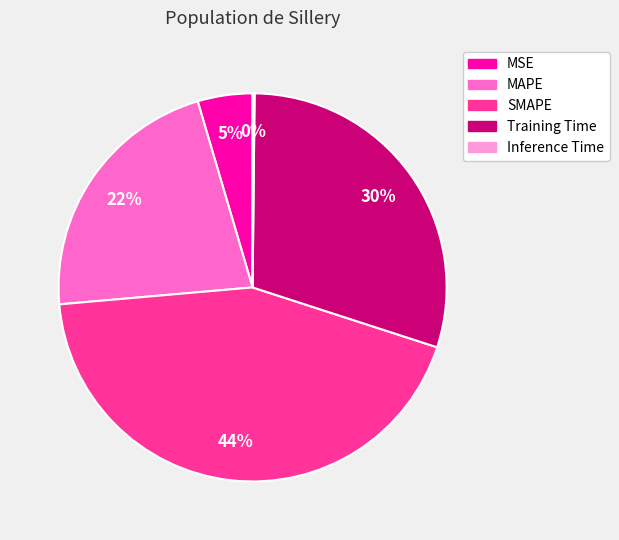

To the nearest percent, what is the combined percentage of MAPE and SMAPE?

65%